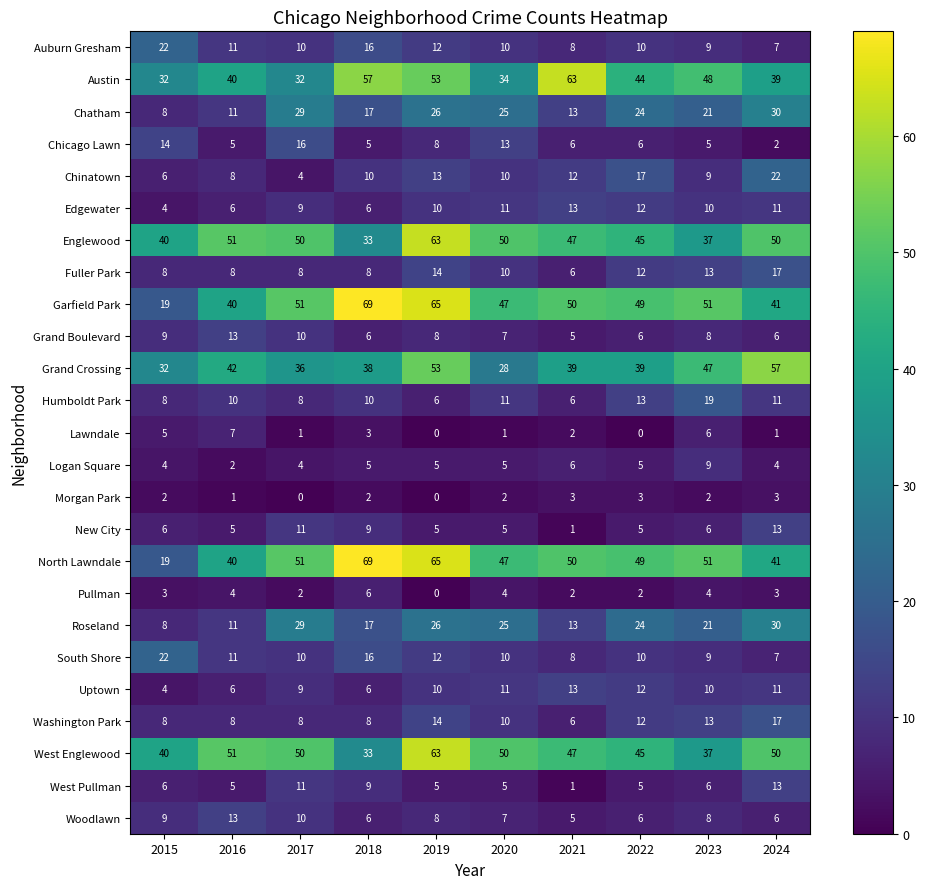

Is it true that Roseland equals 14 at 2020?

False